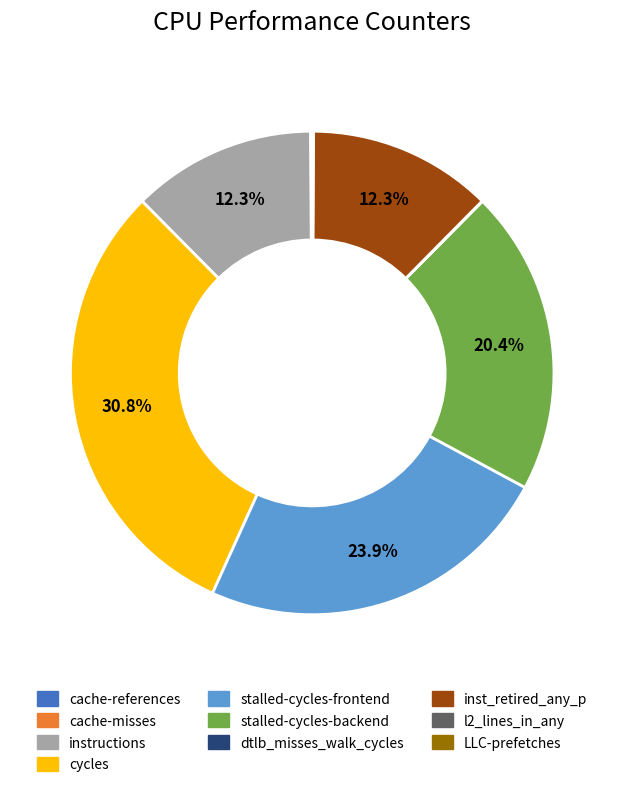

Which category has the biggest portion of the pie?

cycles